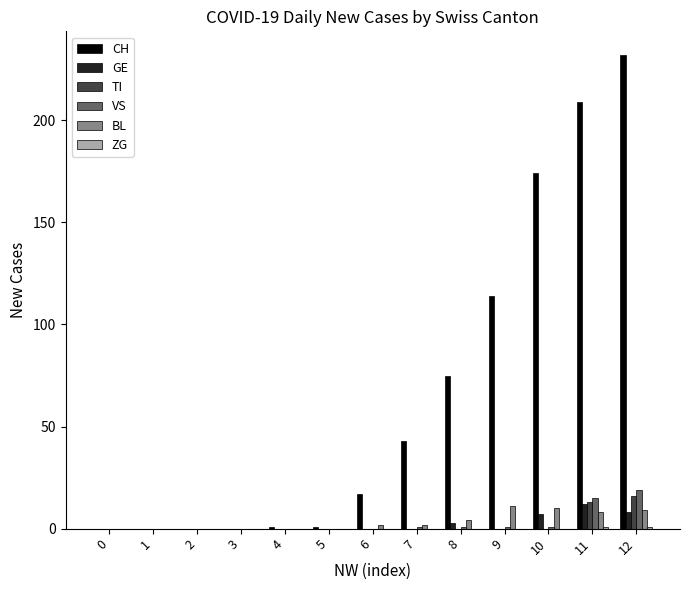

How many groups of bars are there?

13